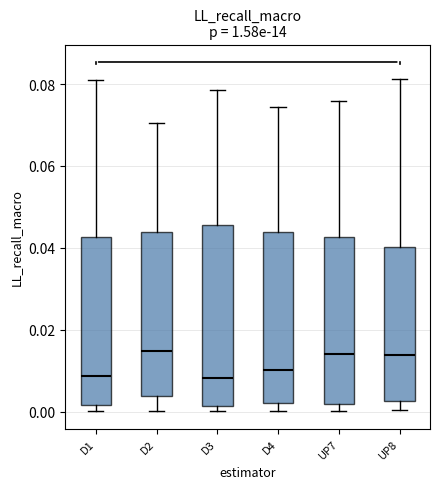

Reading left to right, read every box against the y-axis: the position of its median line, the range the box covers, and the ends of its whiskers. The values are not printed on the chart, so give them approximately, as read against the axis.

D1: median 0.008, box 0.002 to 0.042, whiskers 0.000 to 0.080
D2: median 0.014, box 0.004 to 0.044, whiskers 0.000 to 0.070
D3: median 0.008, box 0.002 to 0.046, whiskers 0.000 to 0.078
D4: median 0.010, box 0.002 to 0.044, whiskers 0.000 to 0.074
UP7: median 0.014, box 0.002 to 0.042, whiskers 0.000 to 0.076
UP8: median 0.014, box 0.002 to 0.040, whiskers 0.000 to 0.082